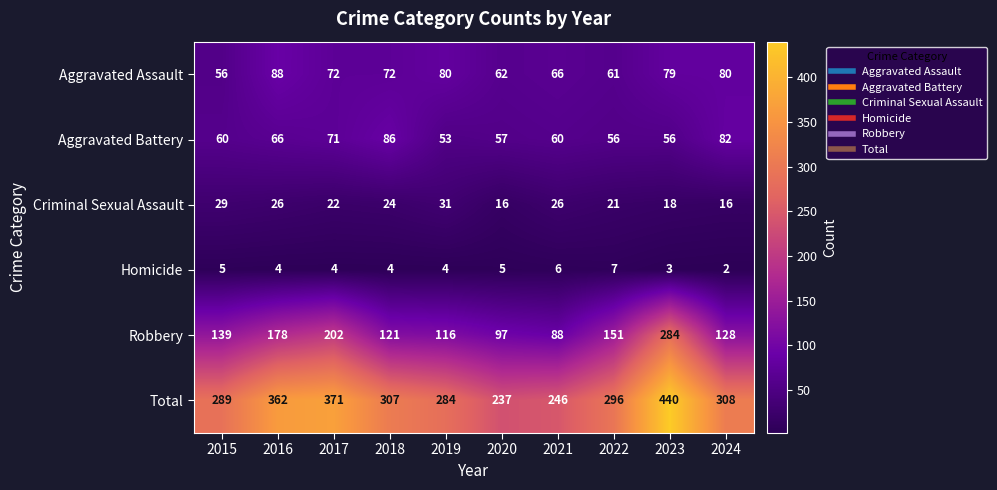

What is the smallest value displayed?

2